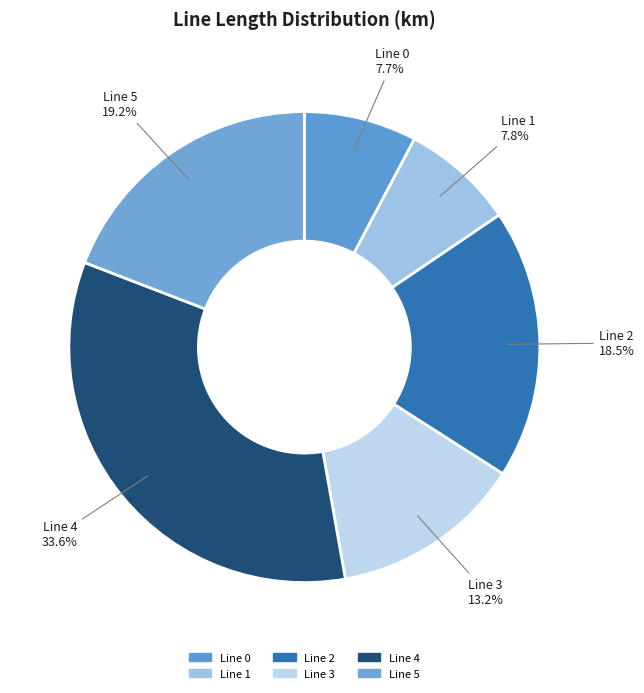

Count the number of slices in the pie.

6